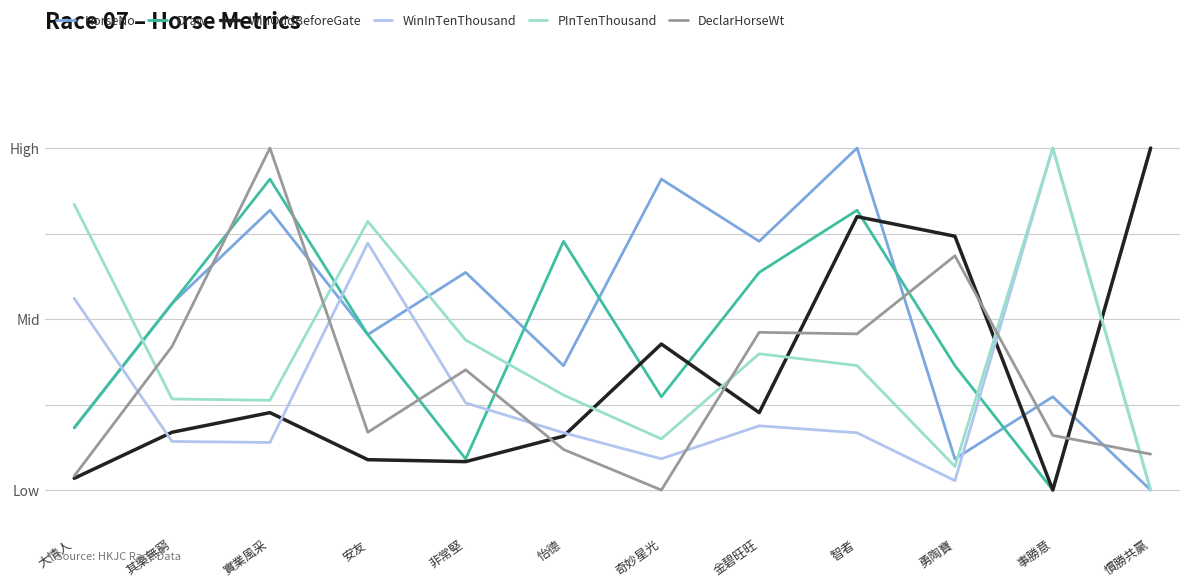

What are all the series names shown in the legend?

HorseNo, Draw, WinOddBeforeGate, WinInTenThousand, PInTenThousand, DeclarHorseWt